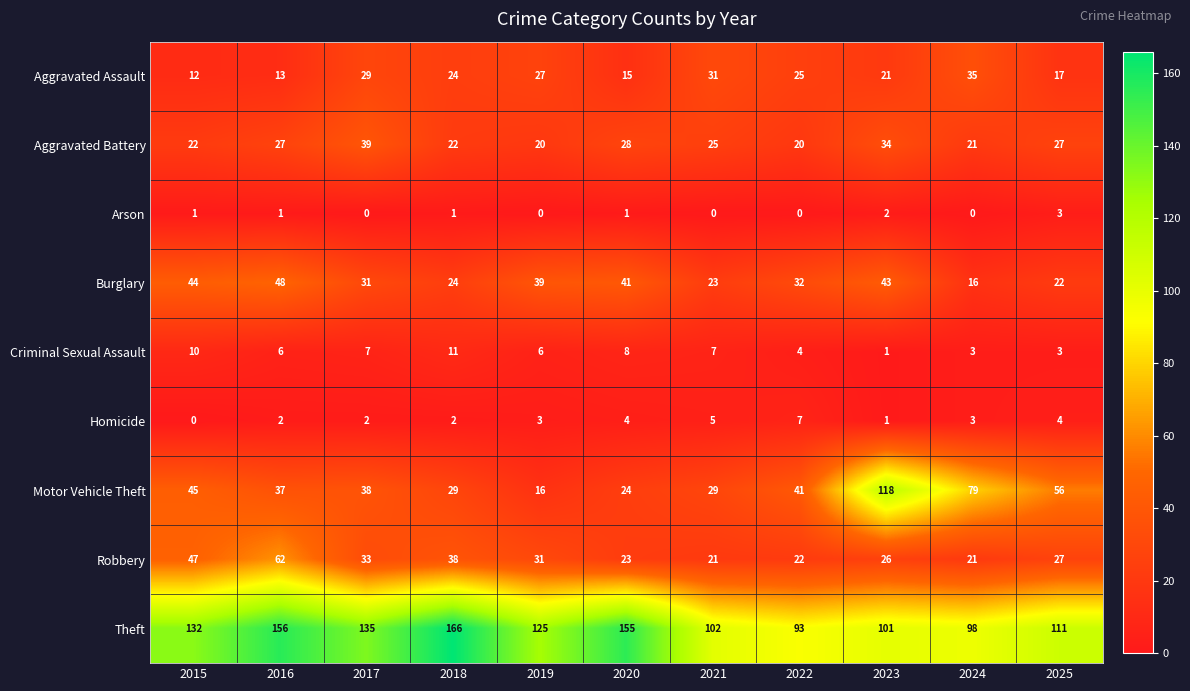

How many Arson values are between 0 and 1?

9